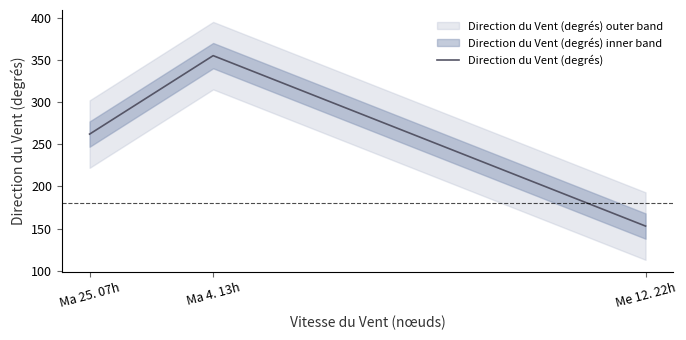

How many data points does each series have?

3